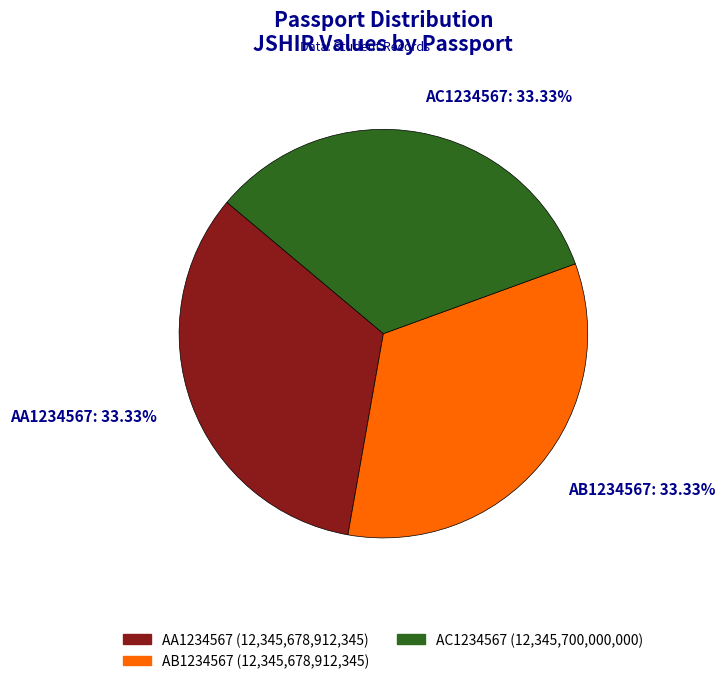

Is it true that AC1234567 is 39% of the pie?

False